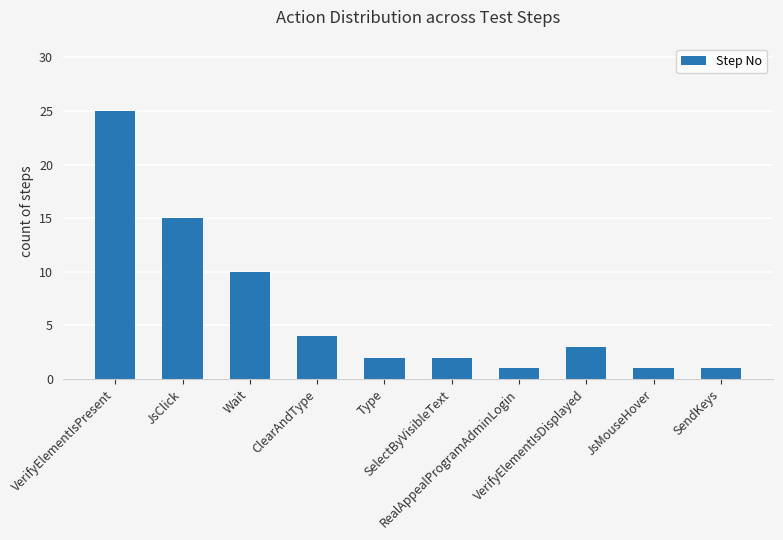

How many bars are there in total?

10